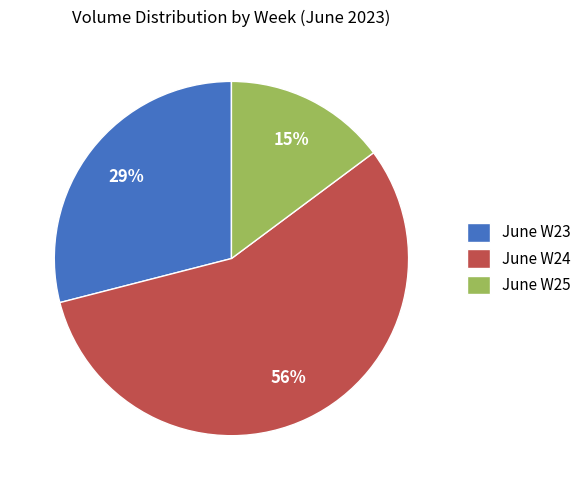

Rank the categories by value from lowest to highest.

June W25, June W23, June W24